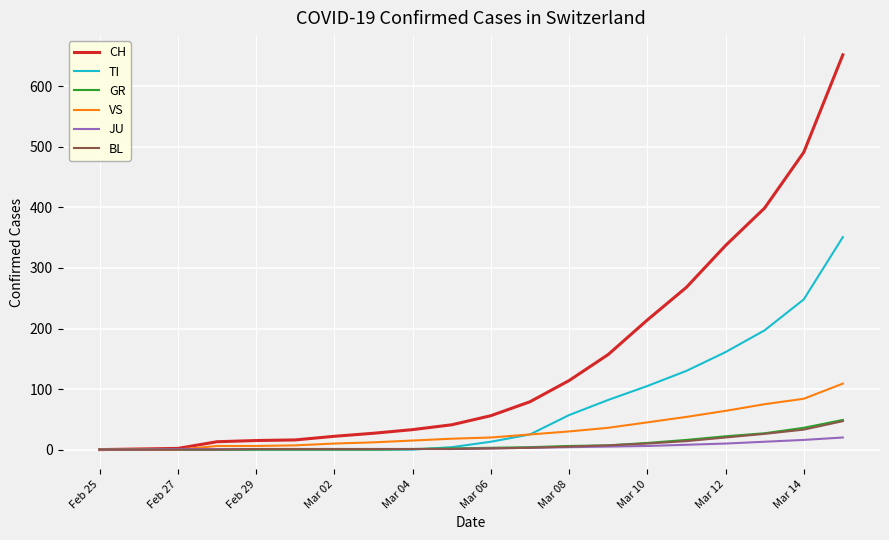

How many lines are shown in the chart?

6